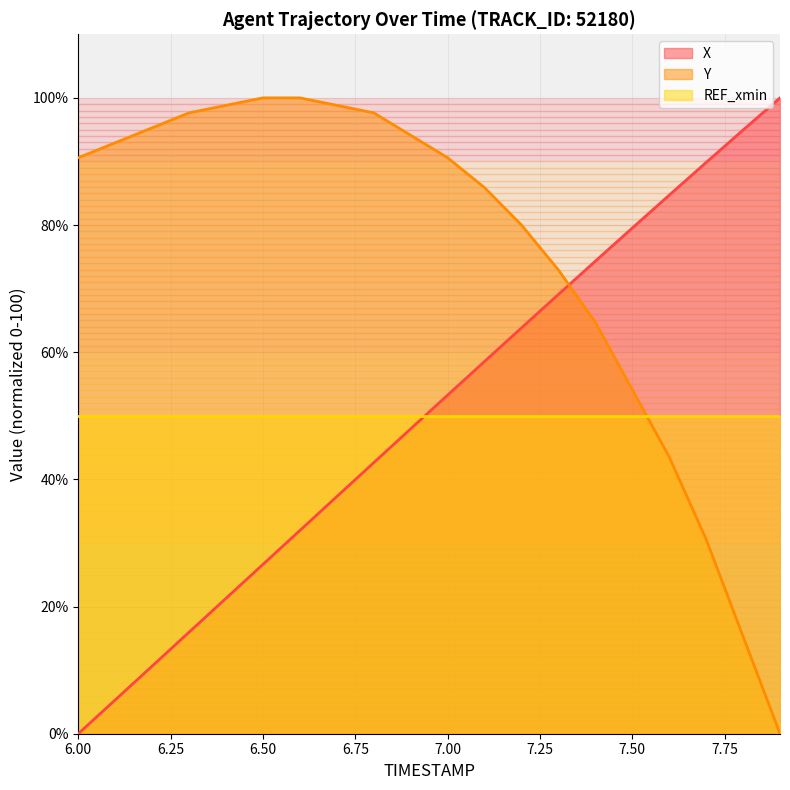

Does the chart have visible grid lines?

Yes